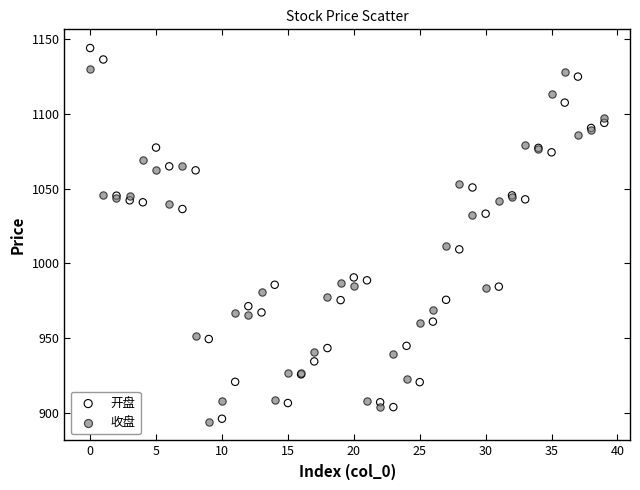

What are all the series names shown in the legend?

开盘, 收盘